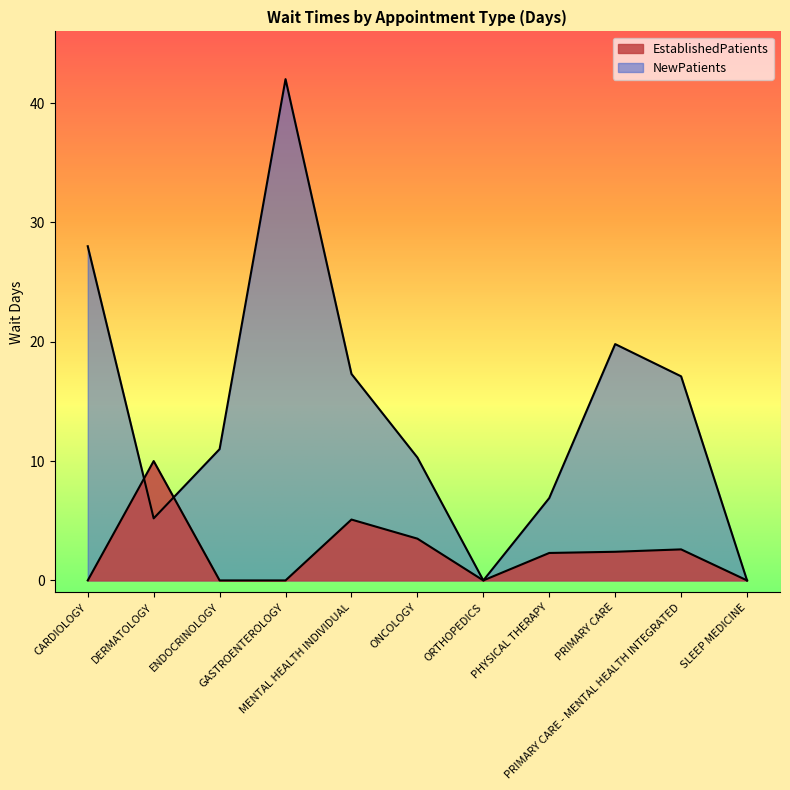

What is the label of the 11th point from the left?

SLEEP MEDICINE